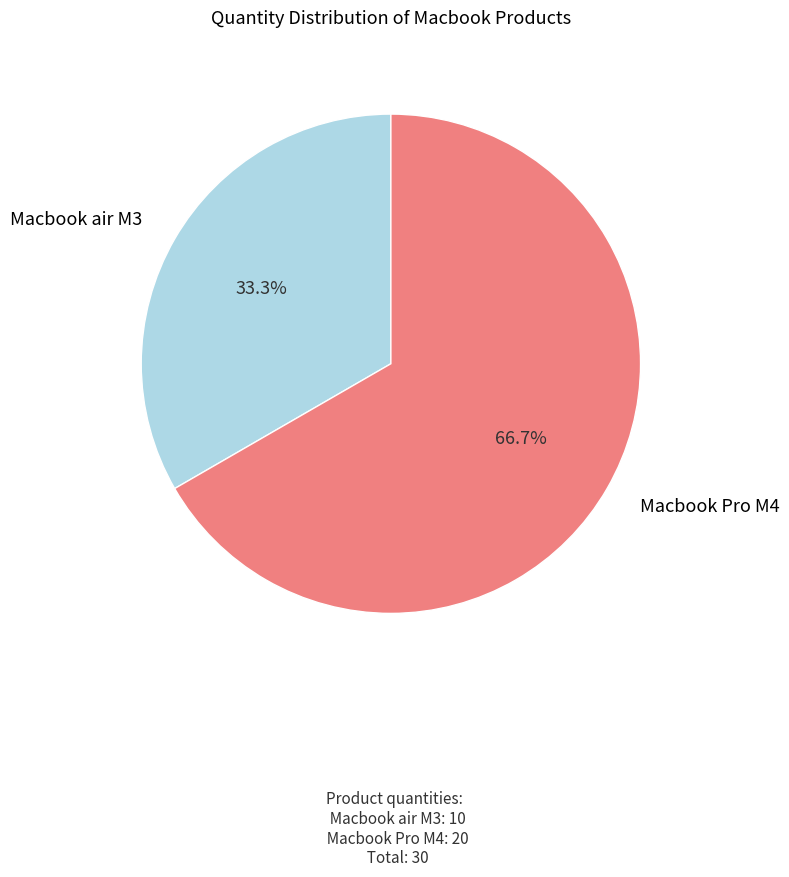

Count the number of slices in the pie.

2